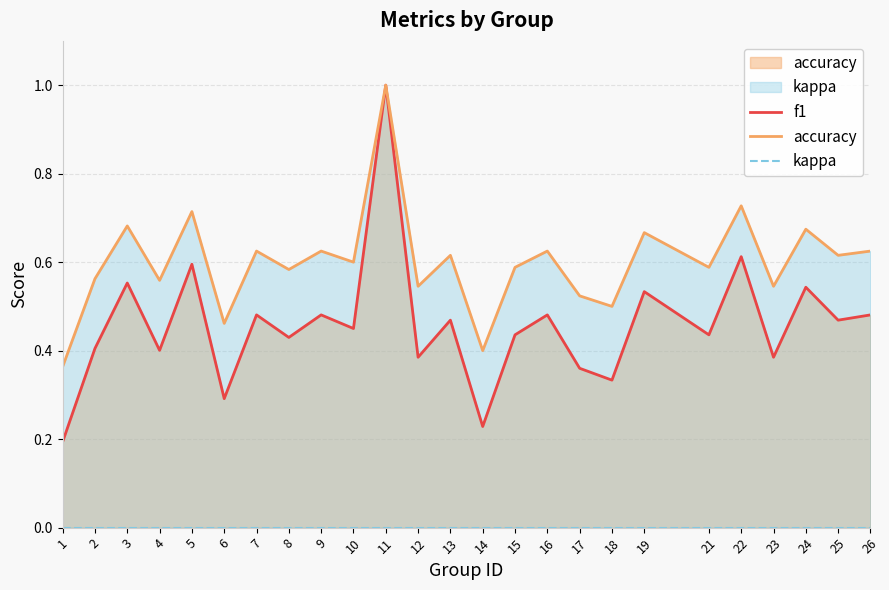

Reading left to right, list all the values displayed in this chart.

f1: 0.2	0.4	0.6	0.4	0.6	0.3	0.5	0.4	0.5	0.5	1.0	0.4	0.5	0.2	0.4	0.5	0.4	0.3	0.5	0.4	0.6	0.4	0.5	0.5	0.5
accuracy: 0.4	0.6	0.7	0.6	0.7	0.5	0.6	0.6	0.6	0.6	1.0	0.5	0.6	0.4	0.6	0.6	0.5	0.5	0.7	0.6	0.7	0.5	0.7	0.6	0.6
kappa: 0.0	0.0	0.0	0.0	0.0	0.0	0.0	0.0	0.0	0.0	0.0	0.0	0.0	0.0	0.0	0.0	0.0	0.0	0.0	0.0	0.0	0.0	0.0	0.0	0.0